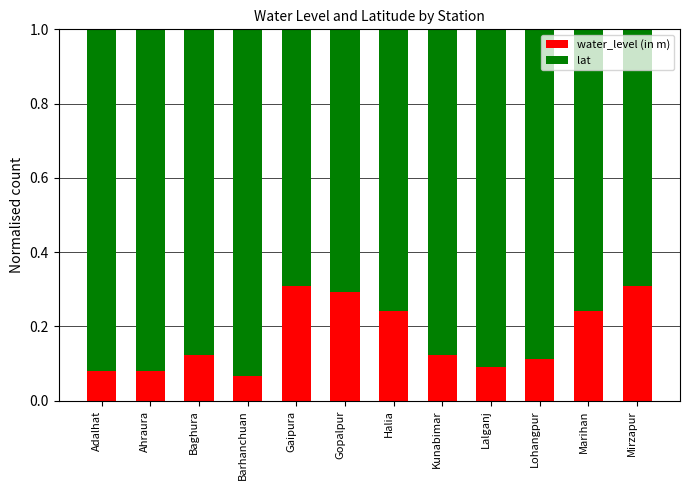

What is the highest value of the water_level (in m) series?

0.3